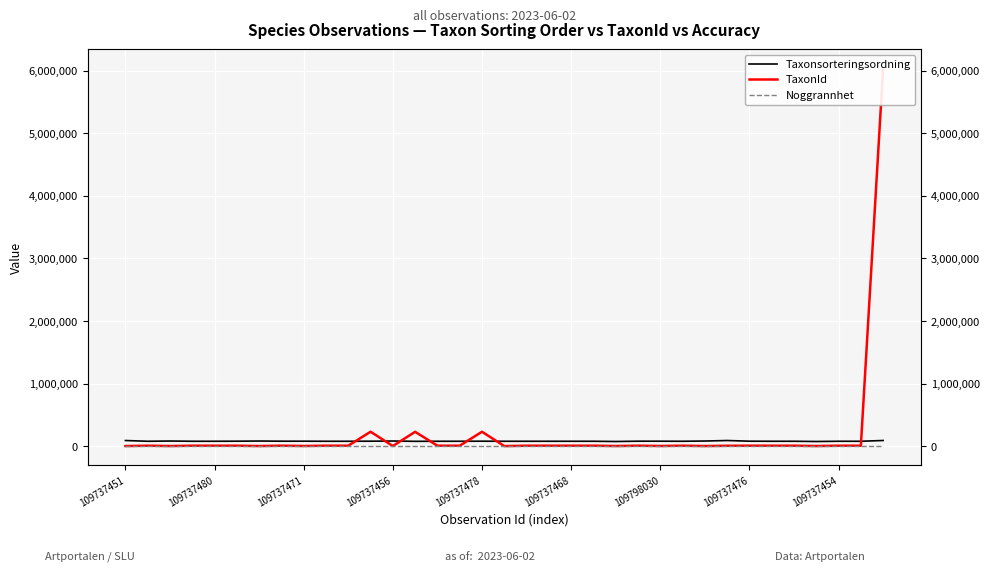

True or false: Noggrannhet has more than 0 points higher than both neighbors.

False